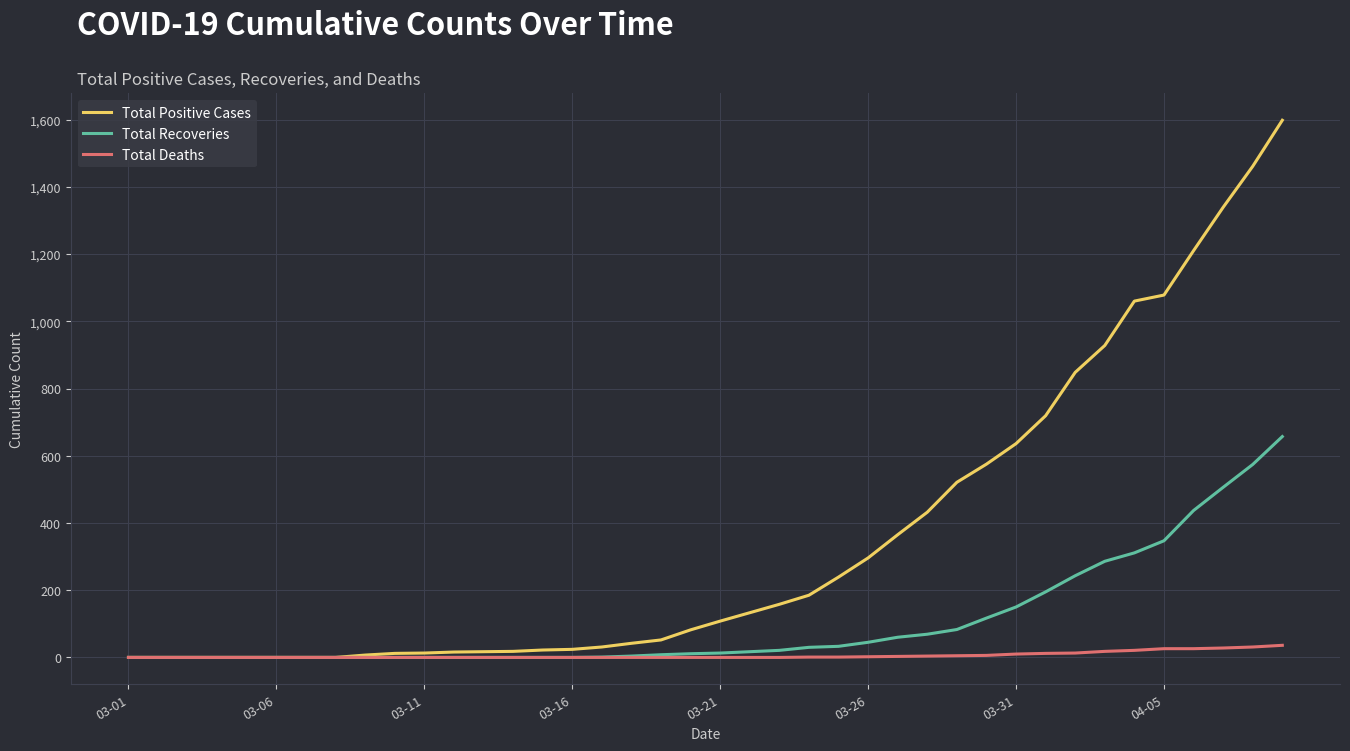

What is the greatest value displayed?

1598